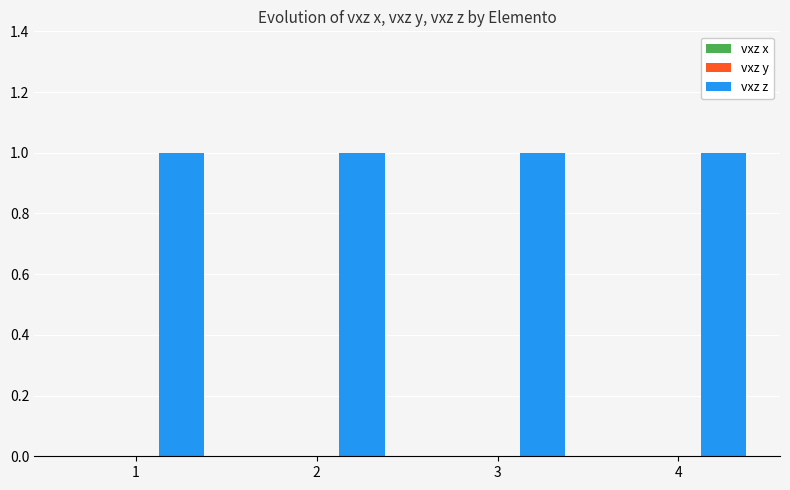

What is the sum of all vxz z values?

4